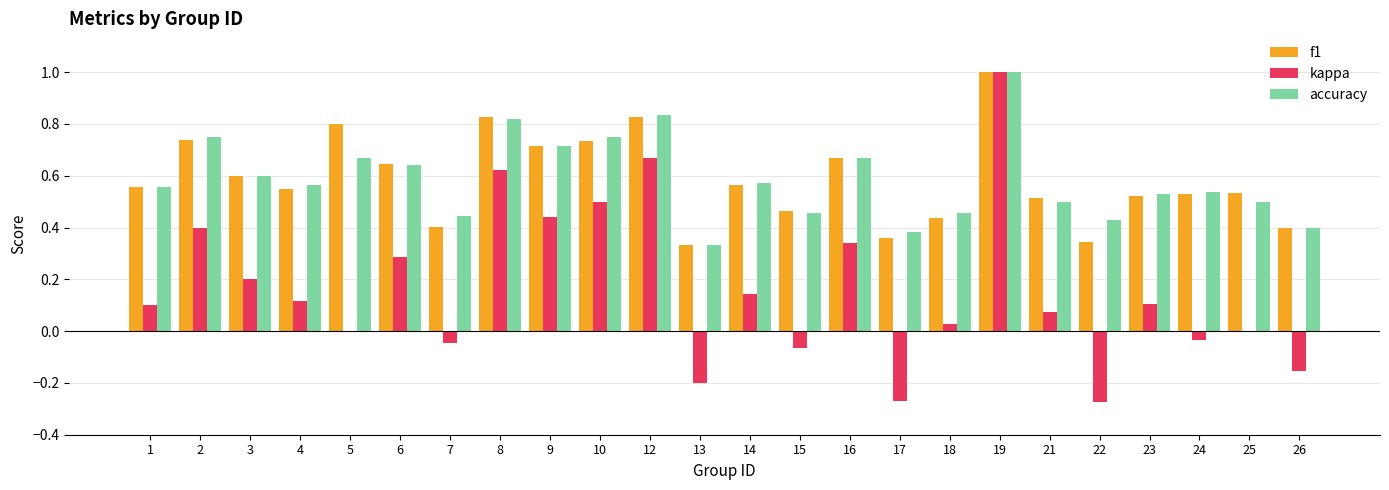

Which series changed the most between 6 and 9?

kappa